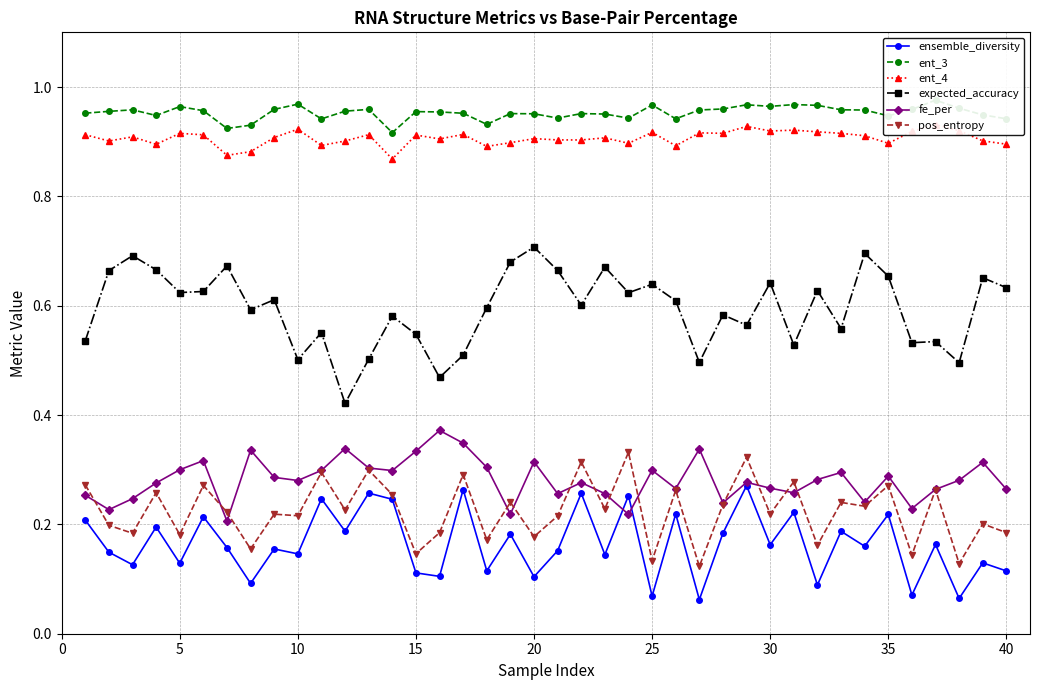

Does the chart have visible grid lines?

Yes